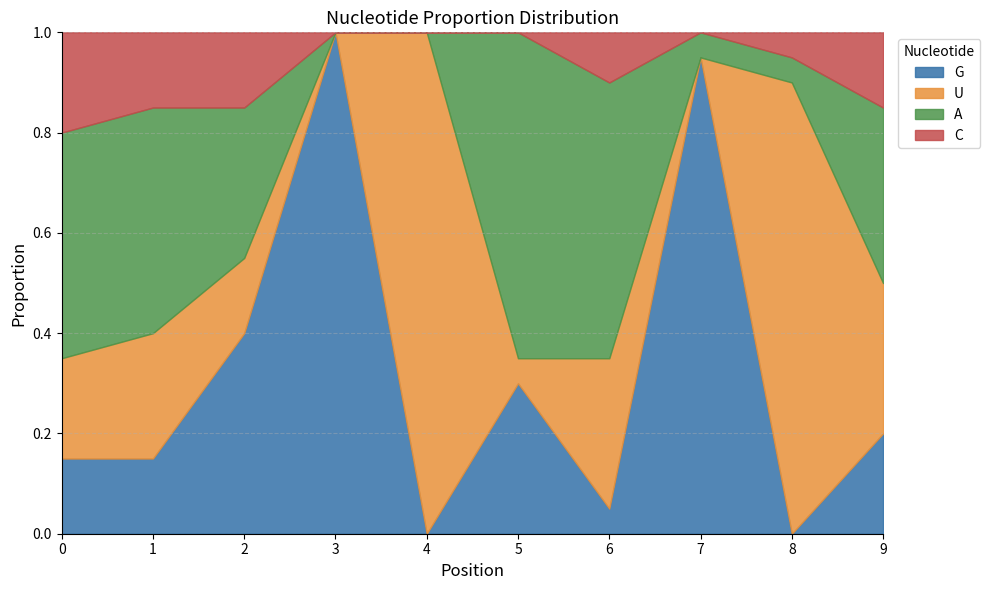

Which series changed the most between 2 and 4?

U